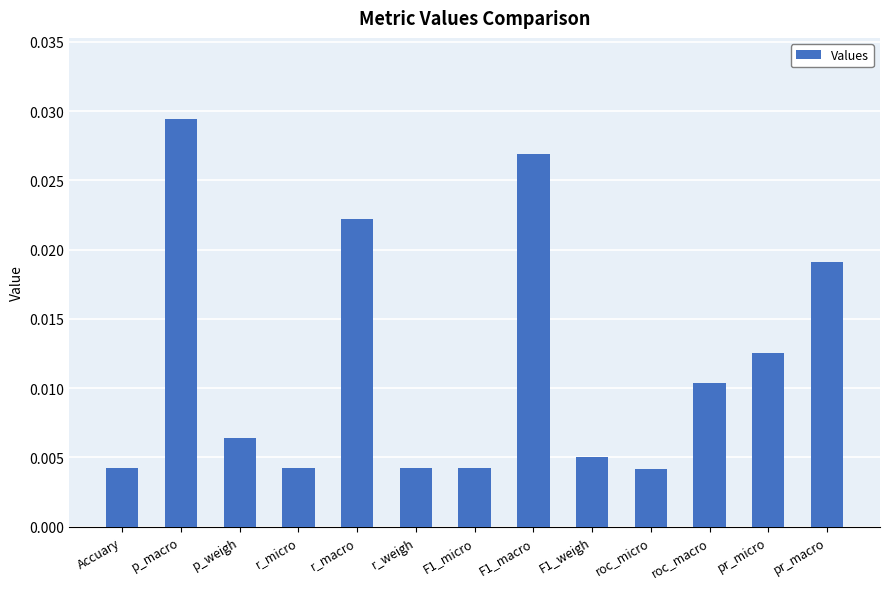

Count the values in the range 0 to 1.

13